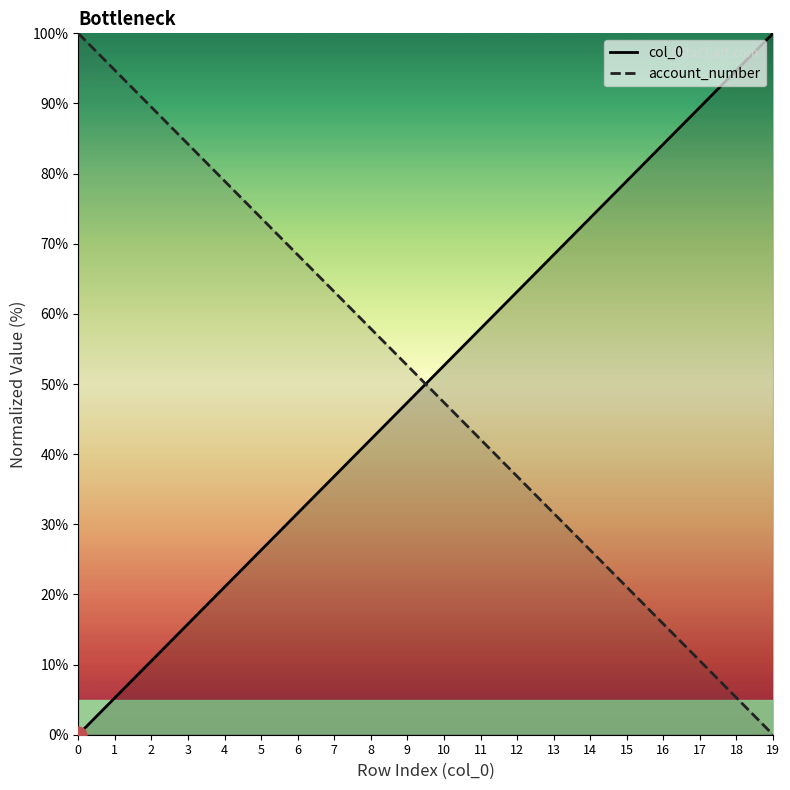

True or false: col_0 has more than 0 points higher than both neighbors.

False